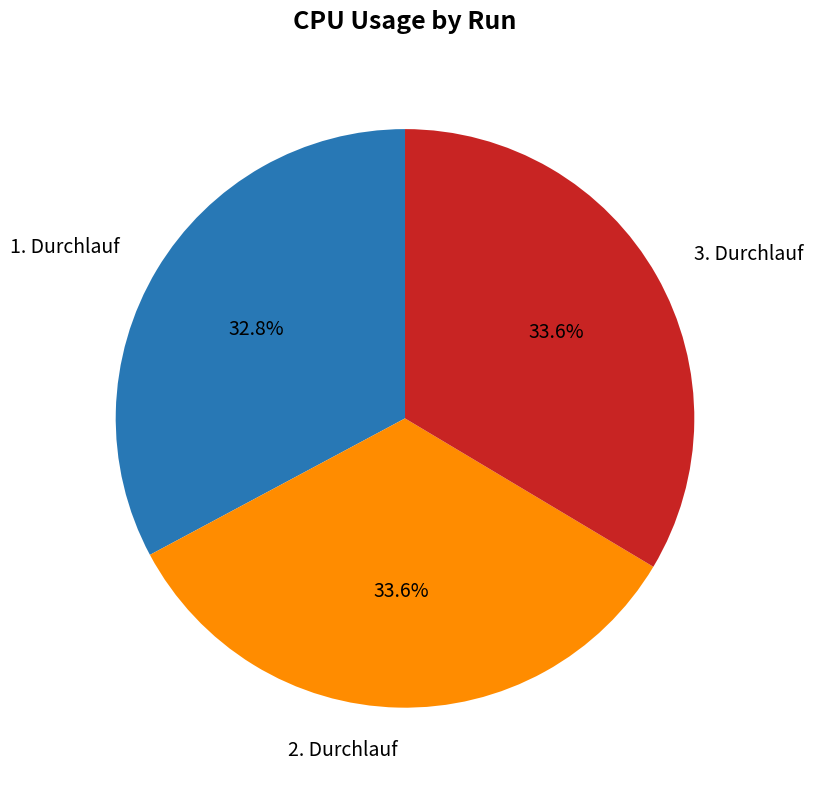

What is the smallest slice in the pie chart?

1. Durchlauf